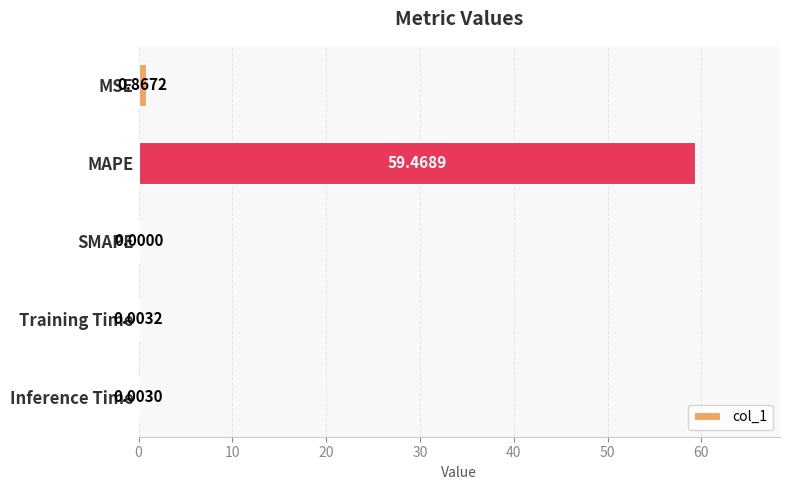

What is the change in value from MAPE to SMAPE?

-59.5